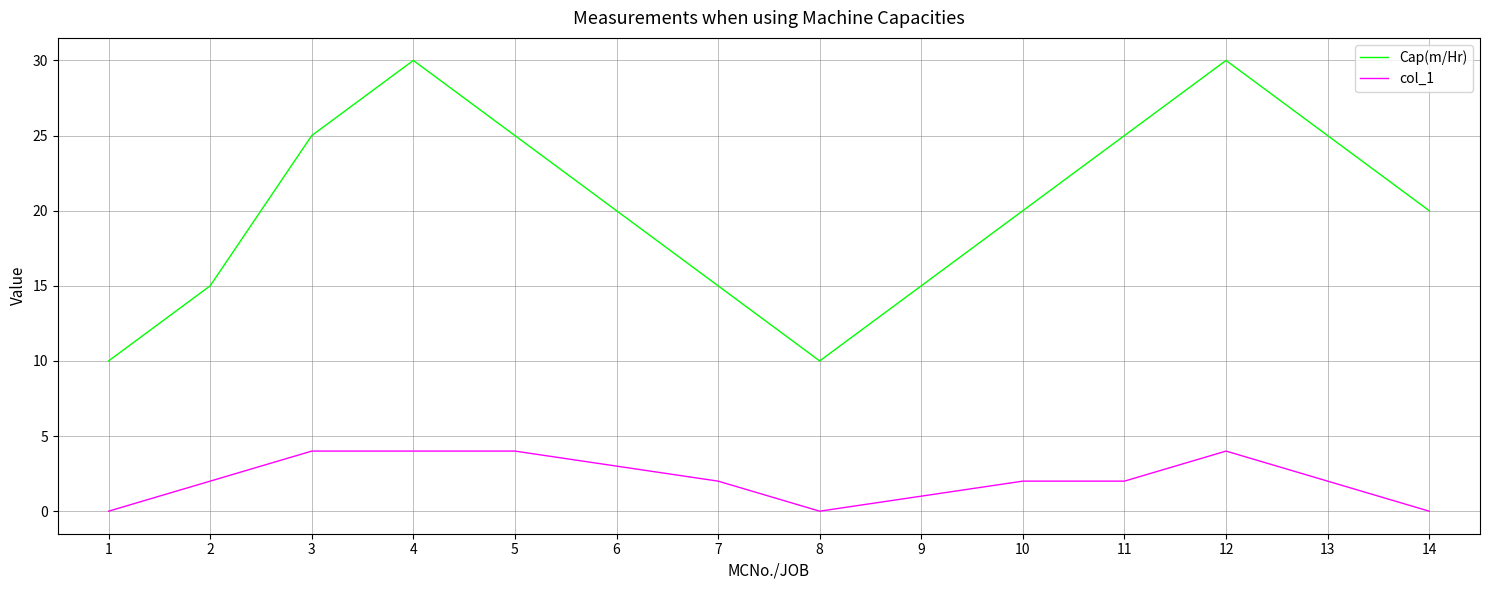

At 1, list the series in order from smallest to largest.

col_1, Cap(m/Hr)